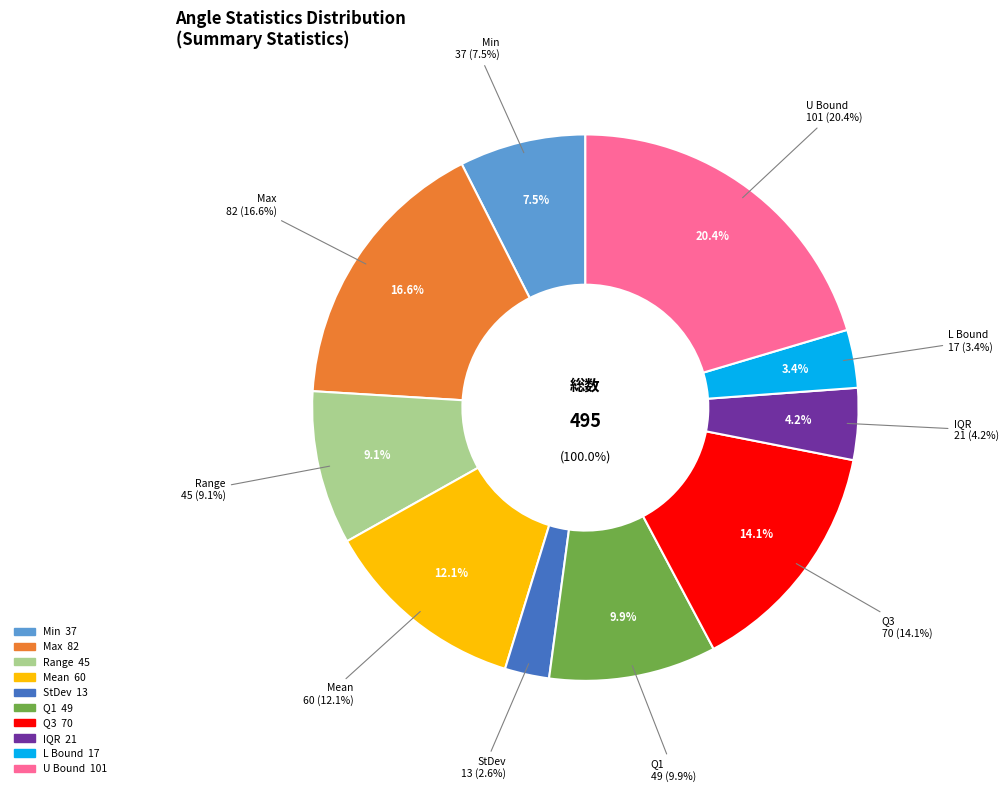

What is the change in value from Min to Q3?

+33